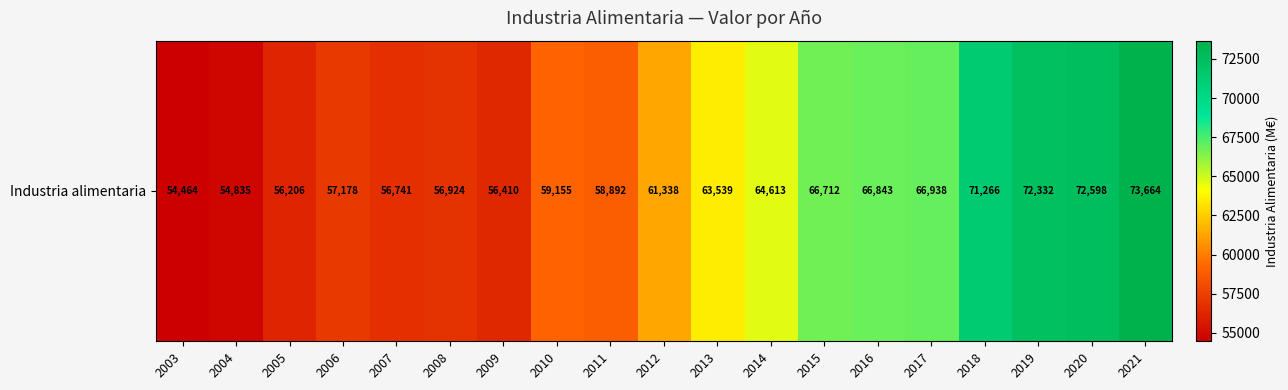

Reading right to left, extract all data points from this chart.

2021=73663.6	2020=72597.7	2019=72332.4	2018=71266.2	2017=66938.4	2016=66842.8	2015=66711.8	2014=64612.8	2013=63538.8	2012=61337.9	2011=58891.7	2010=59155.1	2009=56409.6	2008=56924.1	2007=56741.2	2006=57178.2	2005=56206.0	2004=54835.1	2003=54464.4